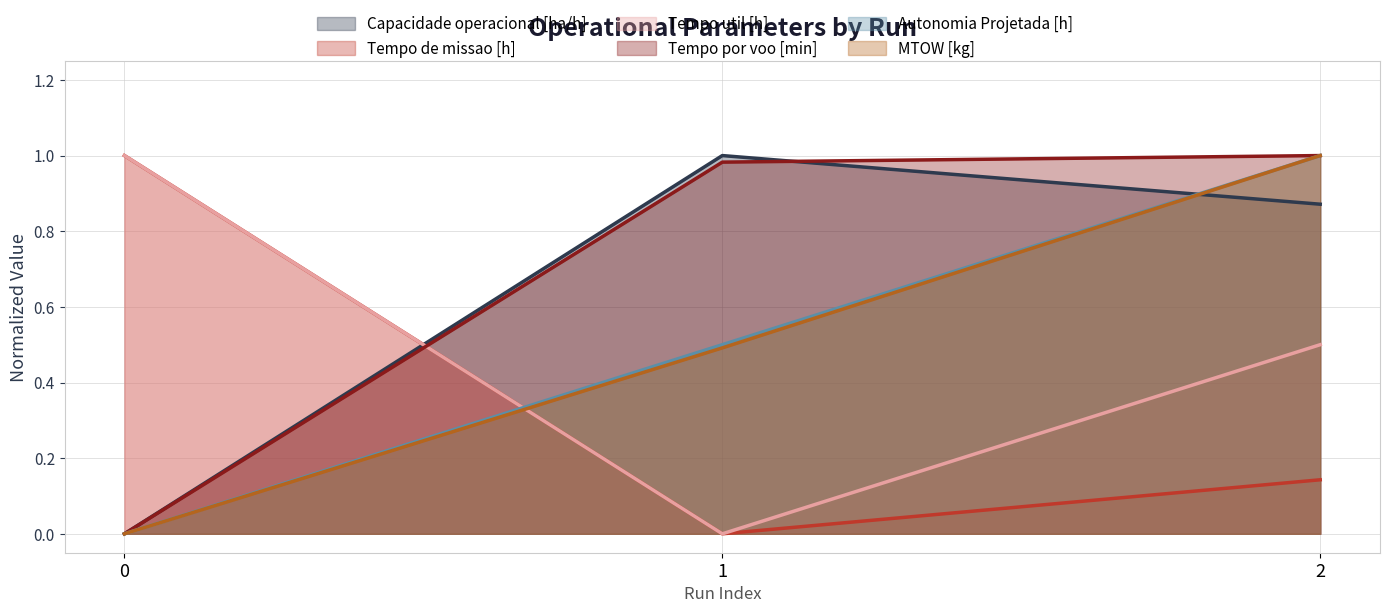

What is the average value of the Tempo util [h] series?

0.5